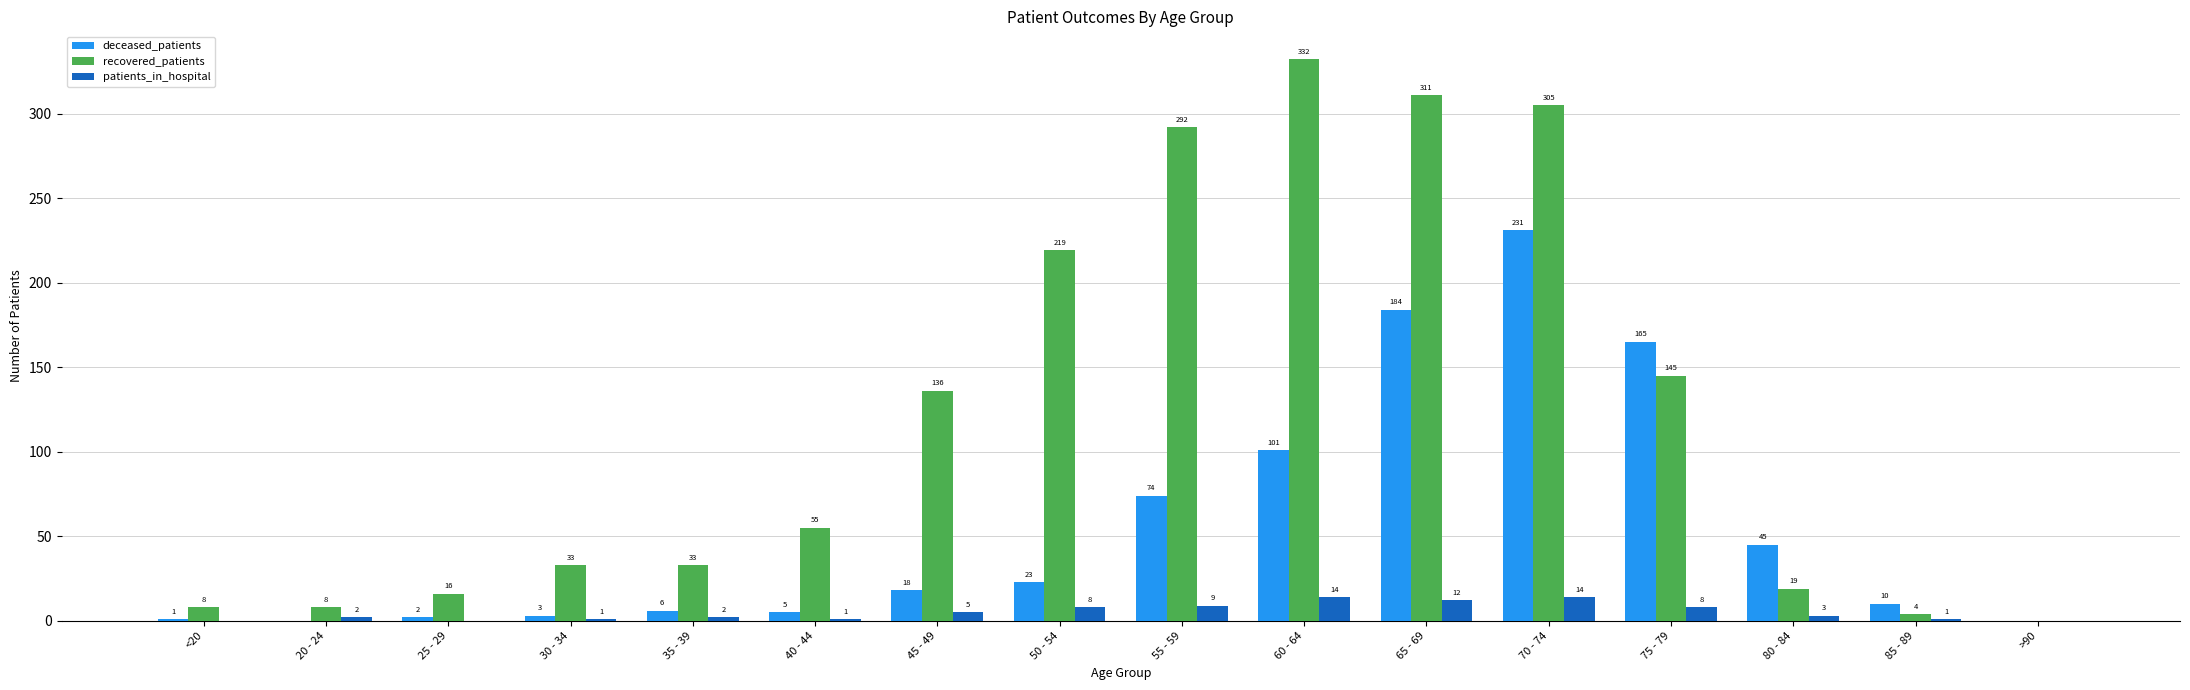

True or false: recovered_patients has a value of 4 at 85 - 89.

True